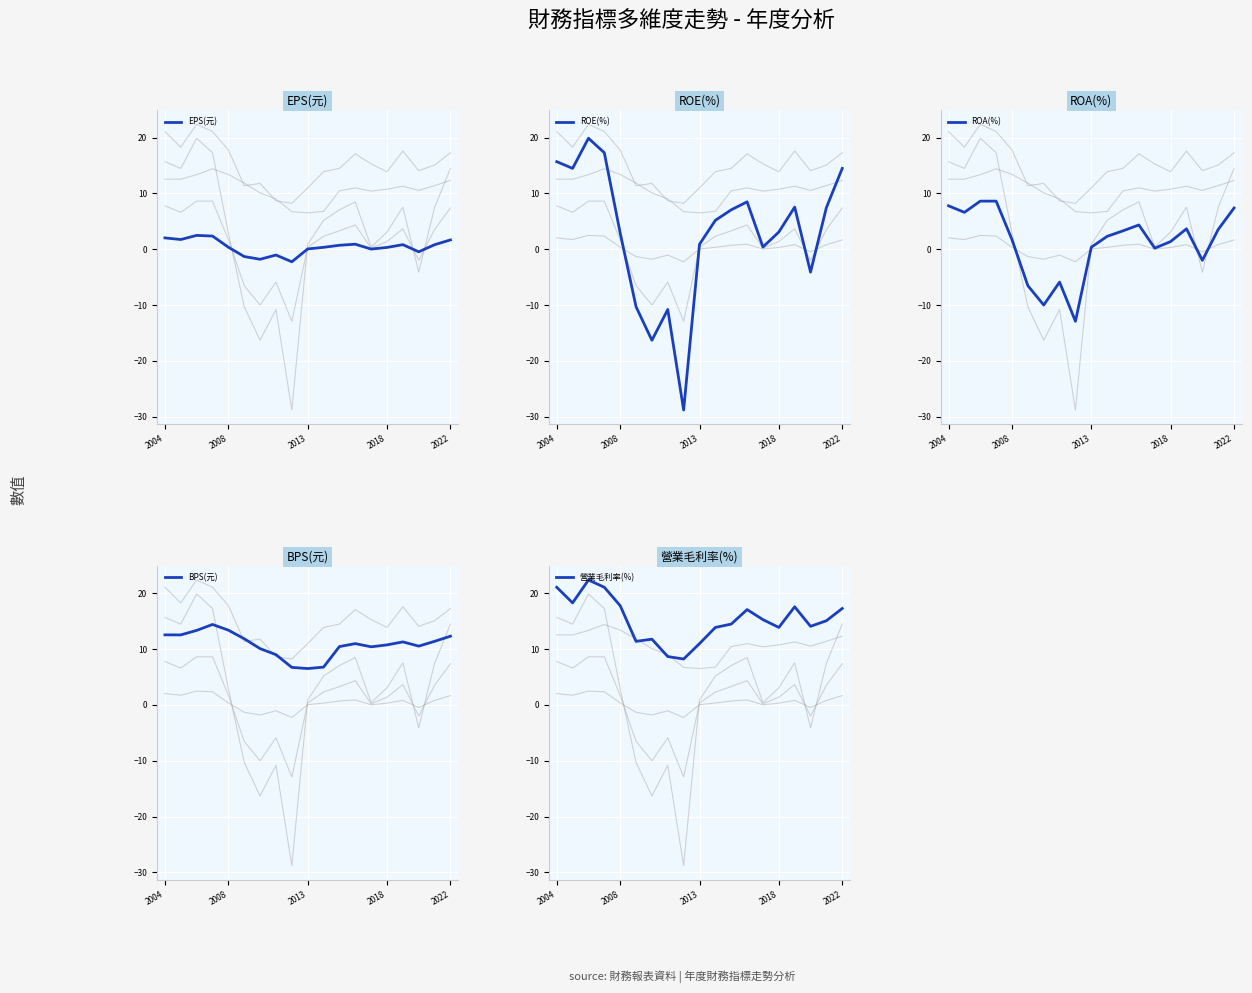

How many lines are shown in the chart?

5